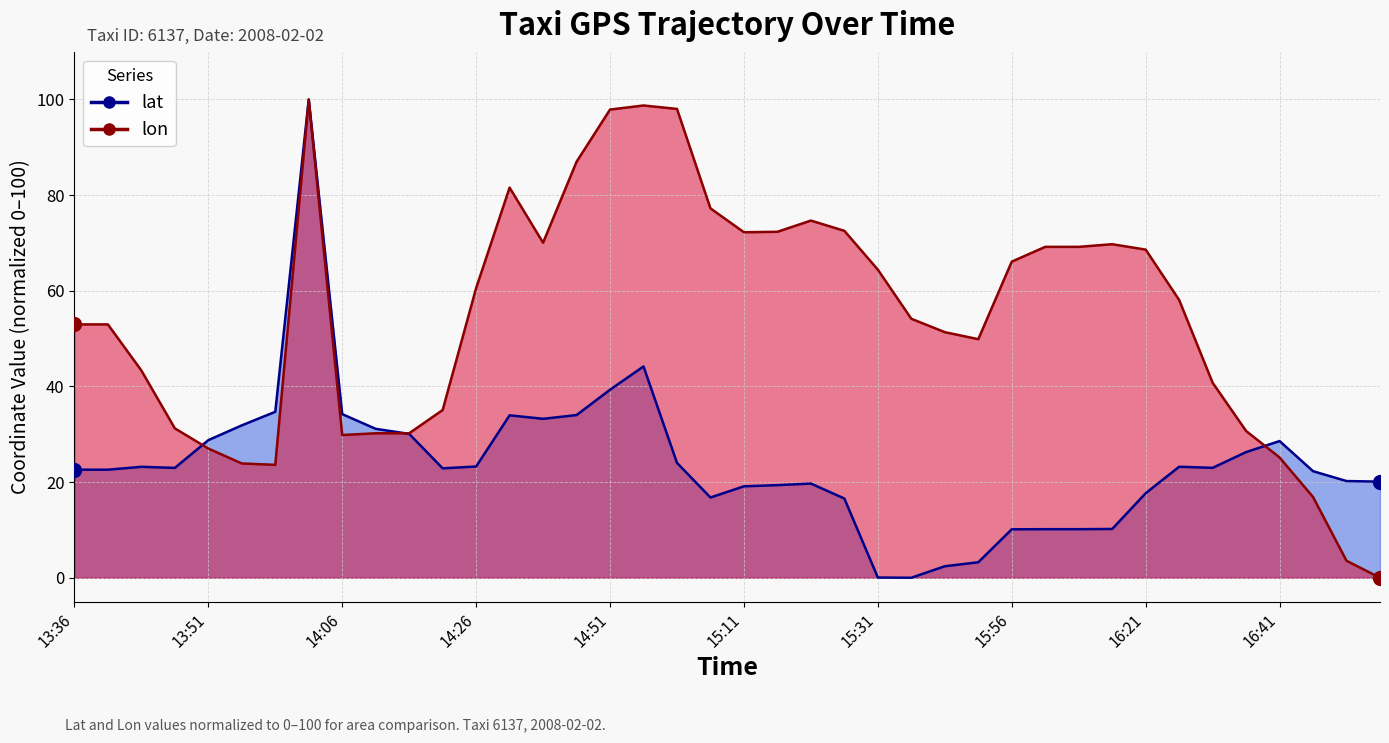

List the series in order of their overall mean, highest first.

lon, lat